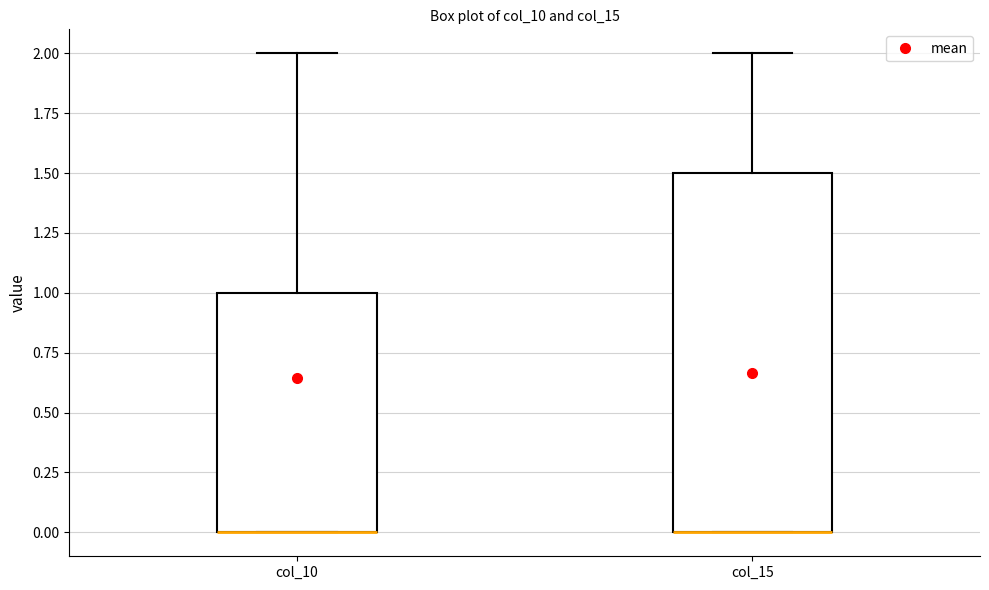

Where does the upper whisker of the box for col_15 end on the y-axis? The values are not printed on the chart, so give them approximately, as read against the axis.

2.0